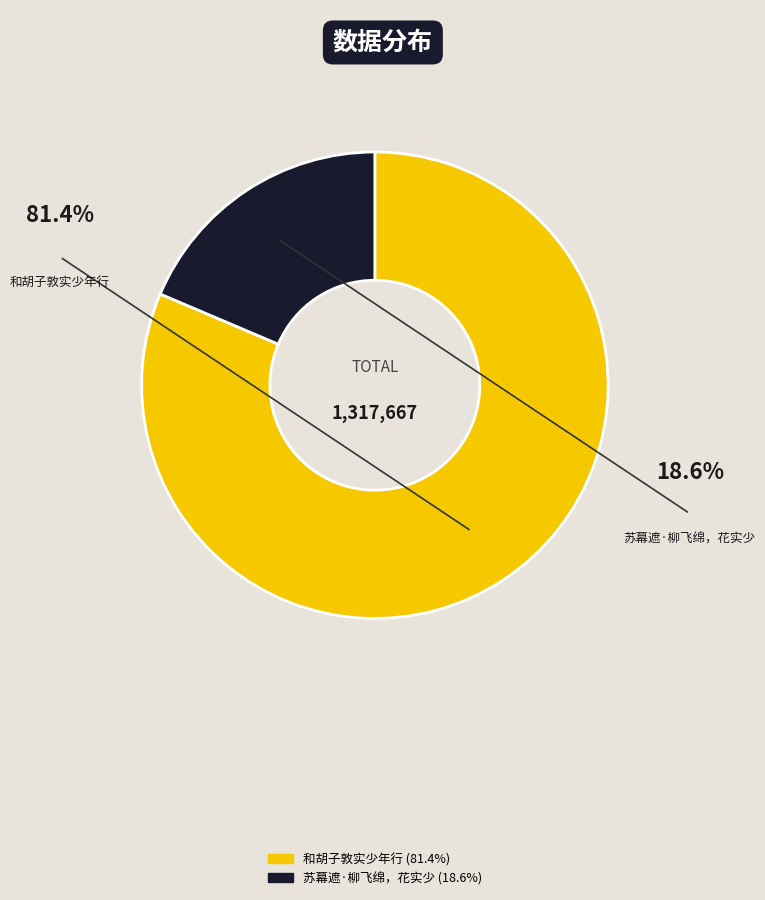

Is there any slice that represents more than half of the pie?

Yes